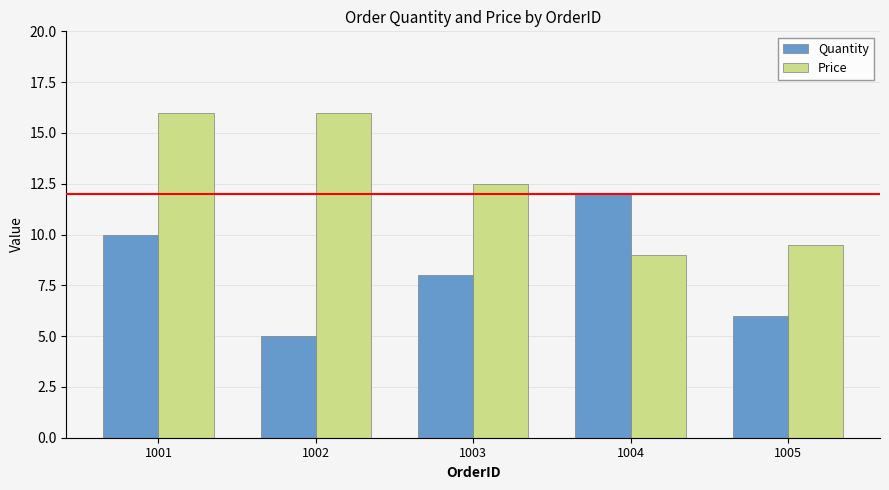

Reading right to left, what are all the values shown in this chart?

Quantity: 1005=6.0	1004=12.0	1003=8.0	1002=5.0	1001=10.0
Price: 1005=9.5	1004=9.0	1003=12.5	1002=16.0	1001=16.0